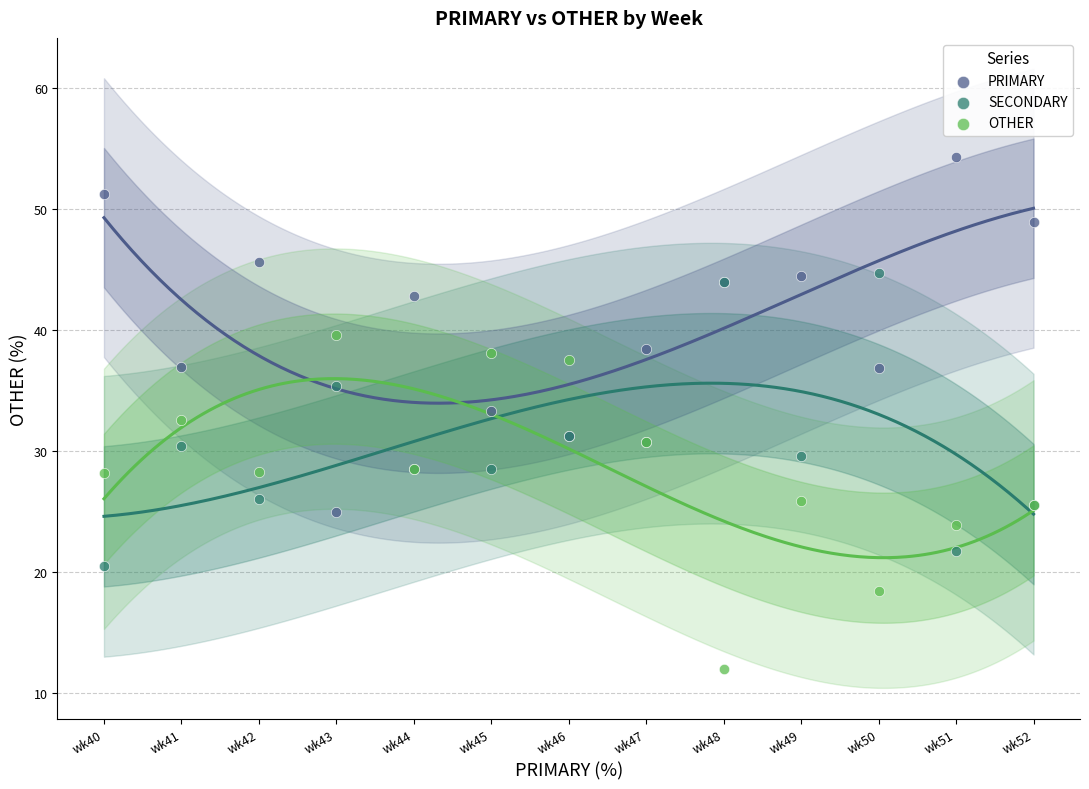

Which series contains the lowest Y value?

OTHER